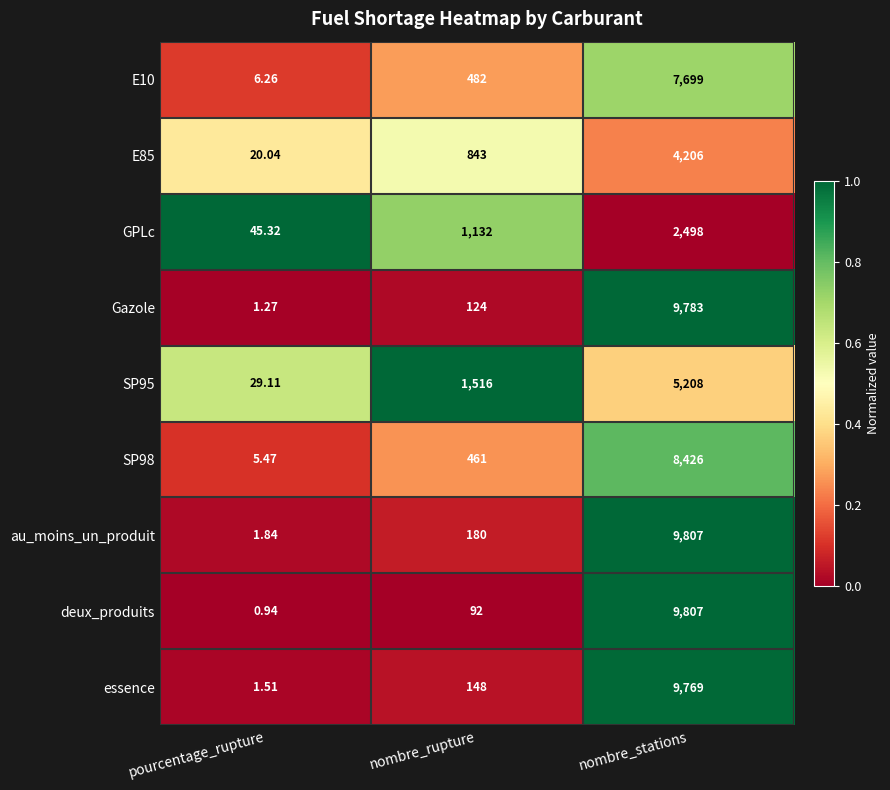

Which category has the highest value in the SP95 series?

nombre_stations